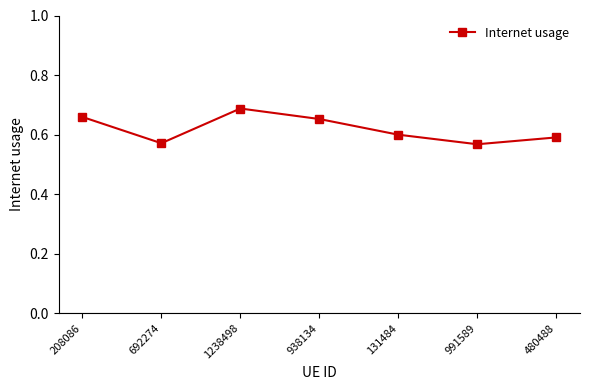

What is the sum of the values at 480488 and 1238498?

1.3